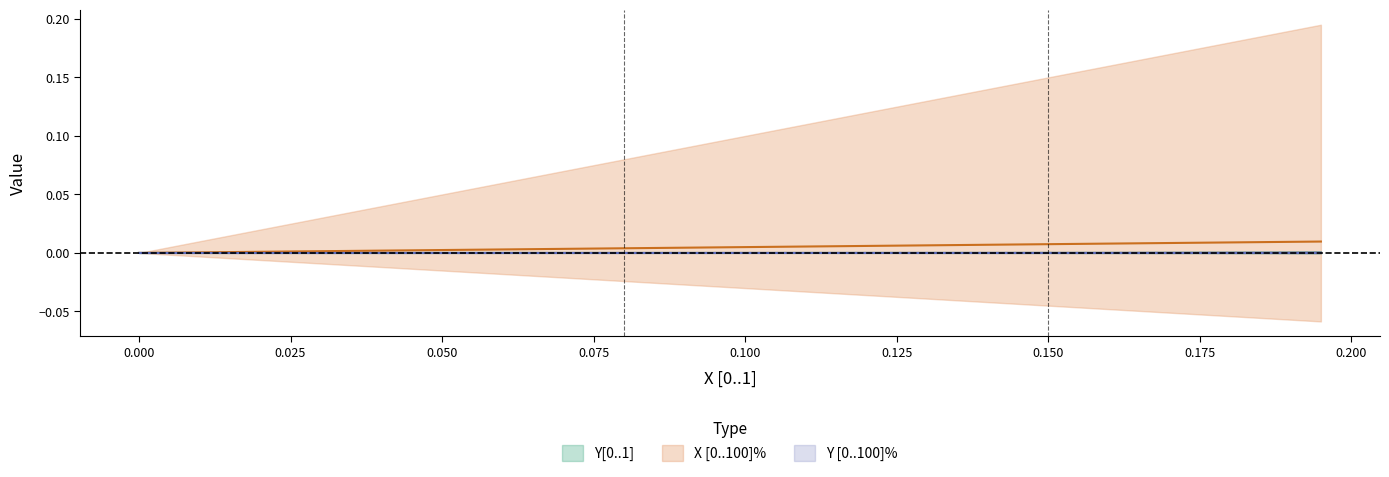

How many lines are shown in the chart?

3